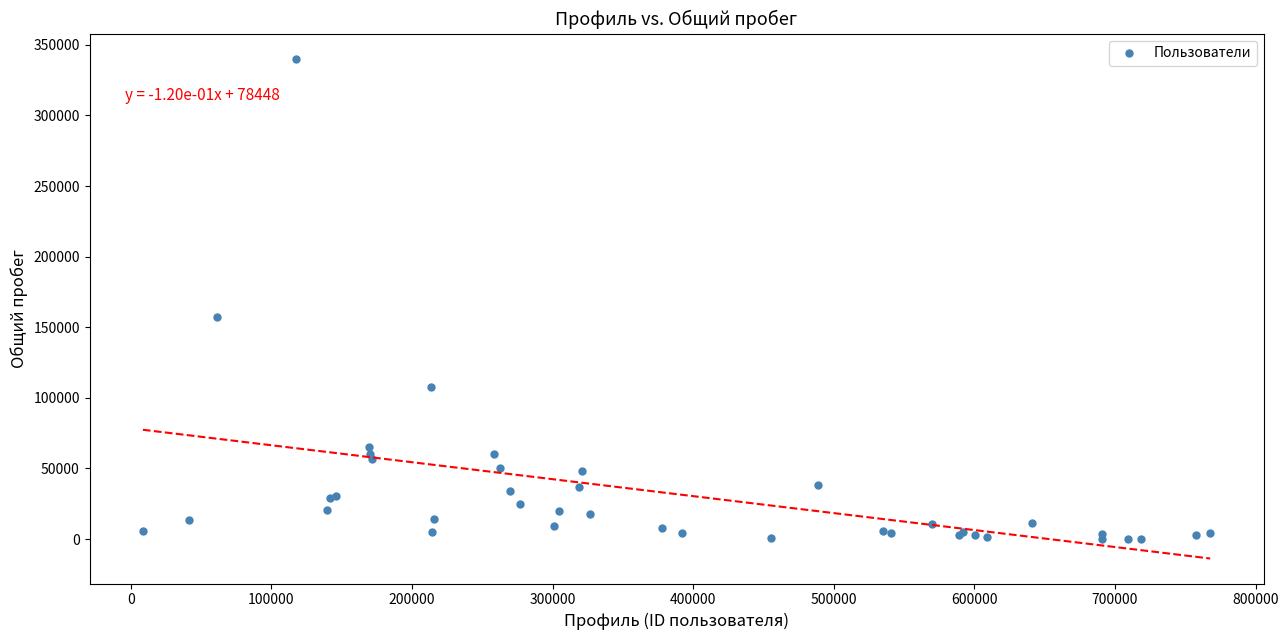

What Y value in the scatter plot is closest to 170157?

157510